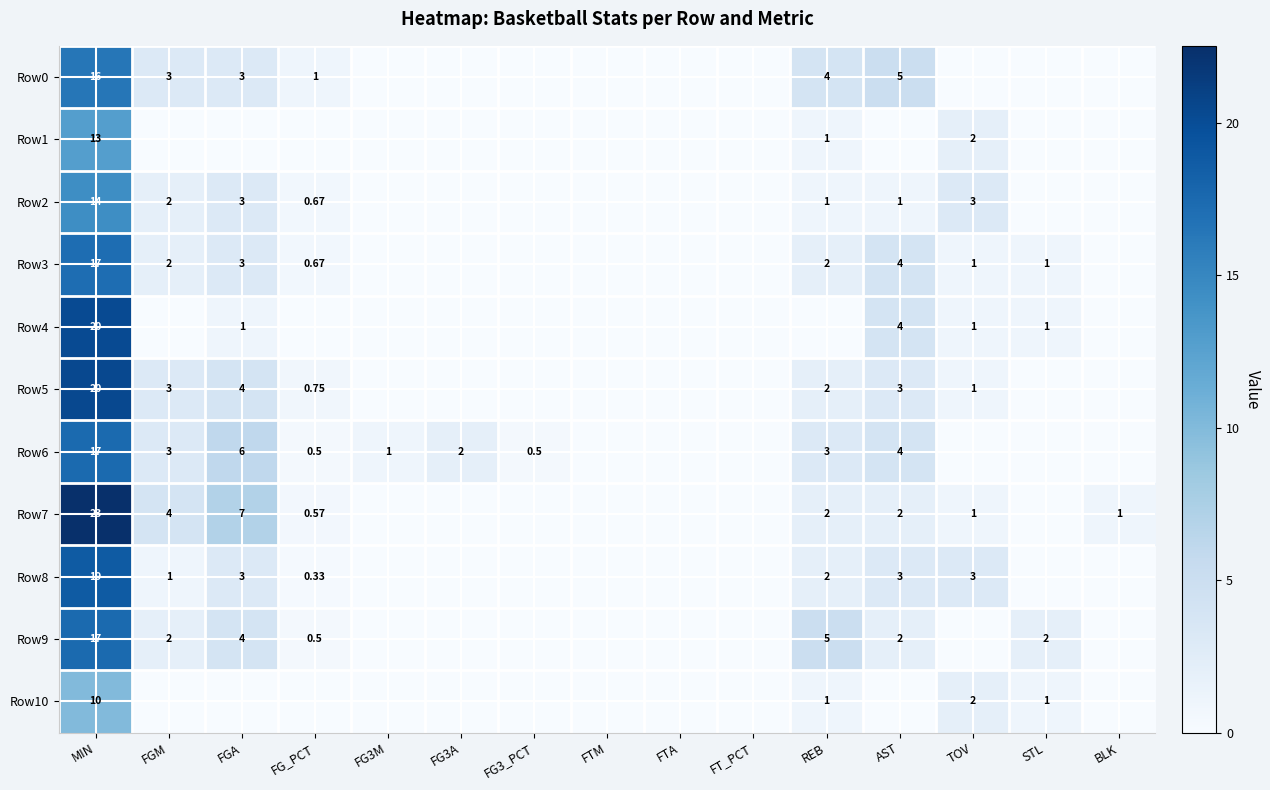

What is the sum of the Row5 values at FG3_PCT and FGA?

4.0